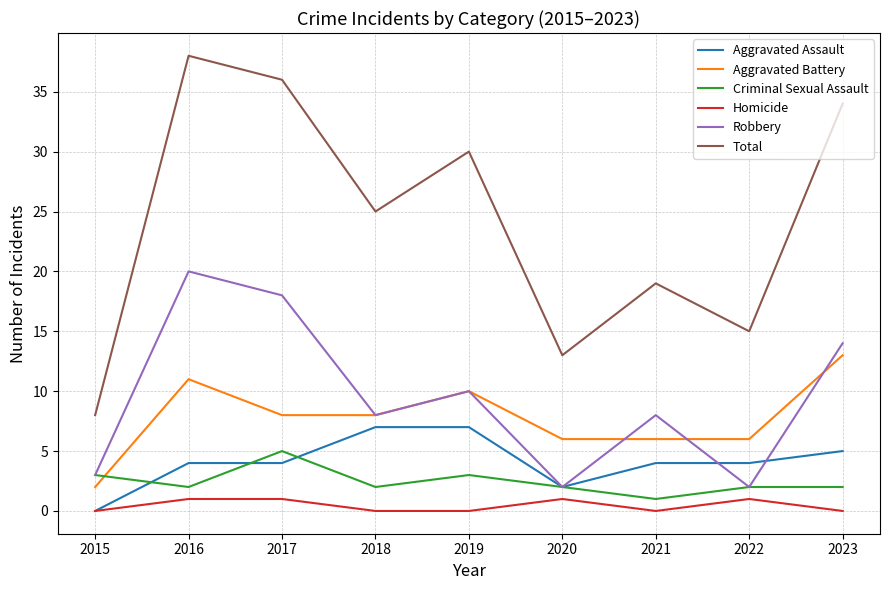

How many interior local valleys does the Criminal Sexual Assault series have?

3